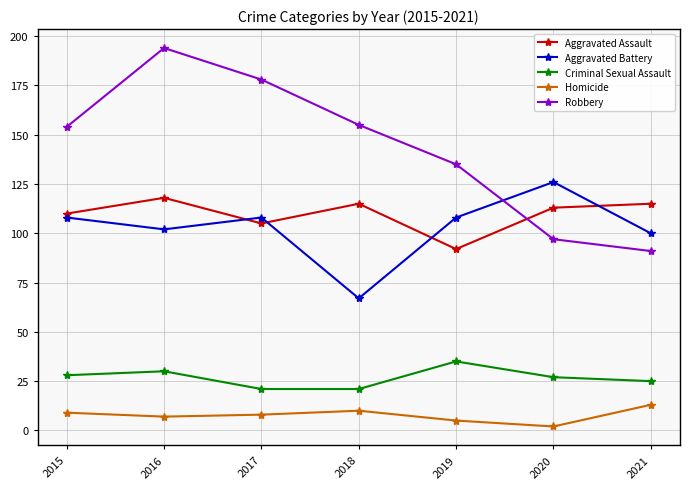

Where do Aggravated Assault and Robbery first cross each other?

2019 and 2020